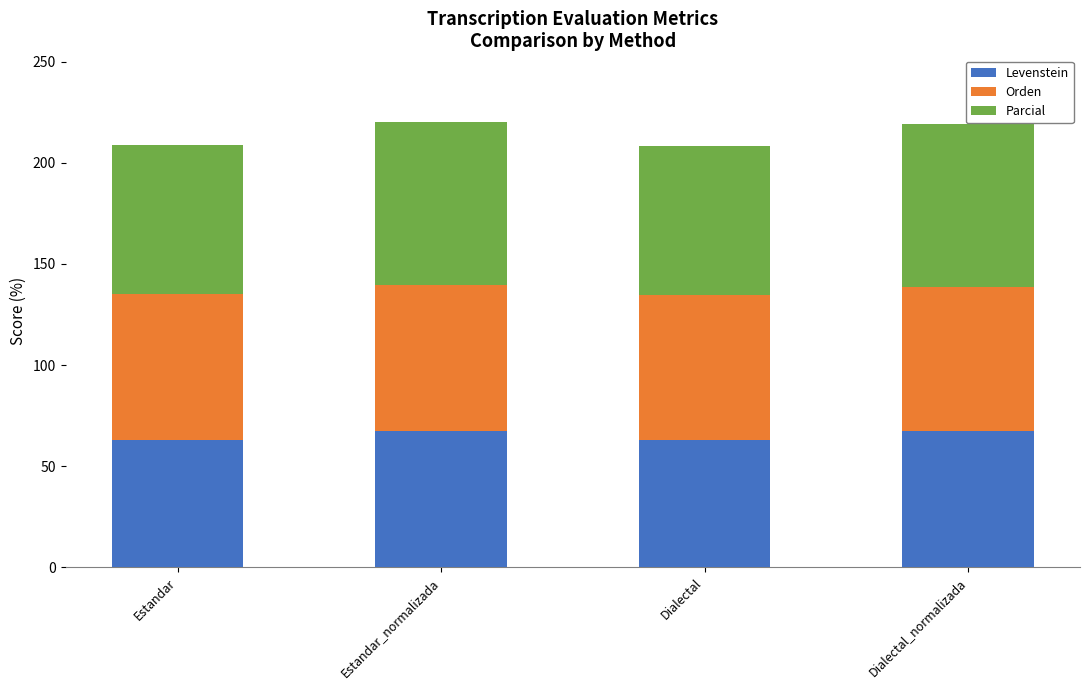

What is the sum of the Levenstein values at Dialectal and Dialectal_normalizada?

130.5